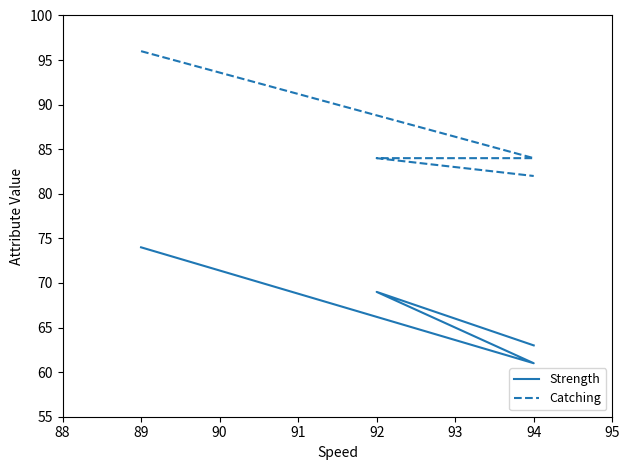

True or false: Strength has more than 1 interior local peaks.

False